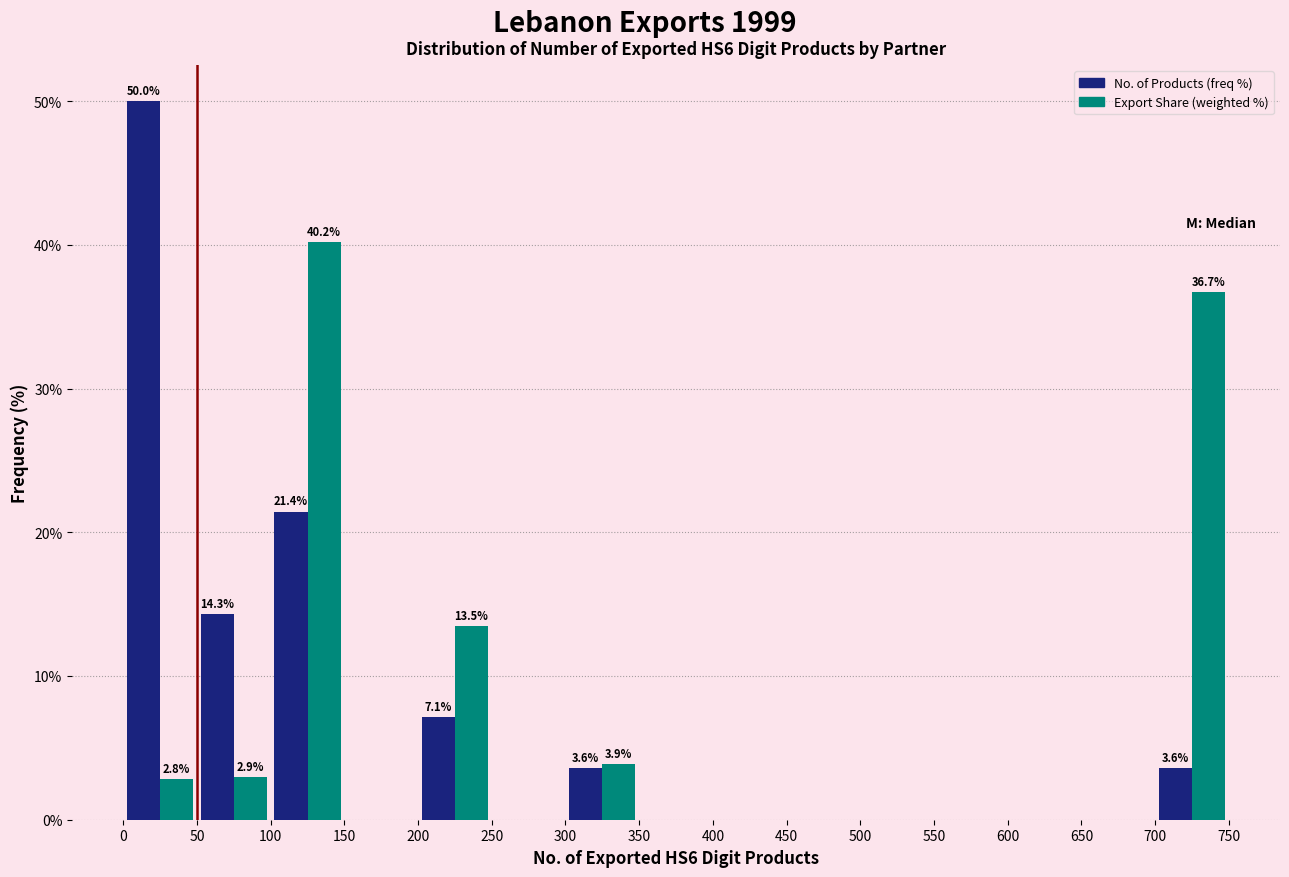

In the No. of Products (freq %) series, which range on the x-axis has the tallest bar?

0 to 50